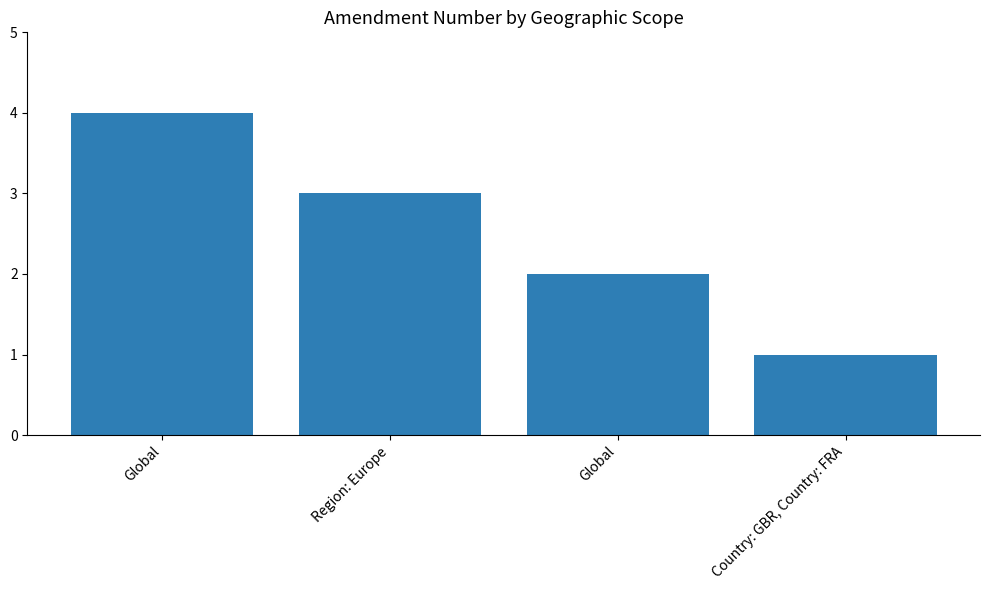

Reading right to left, extract all data points from this chart.

1	2	3	4